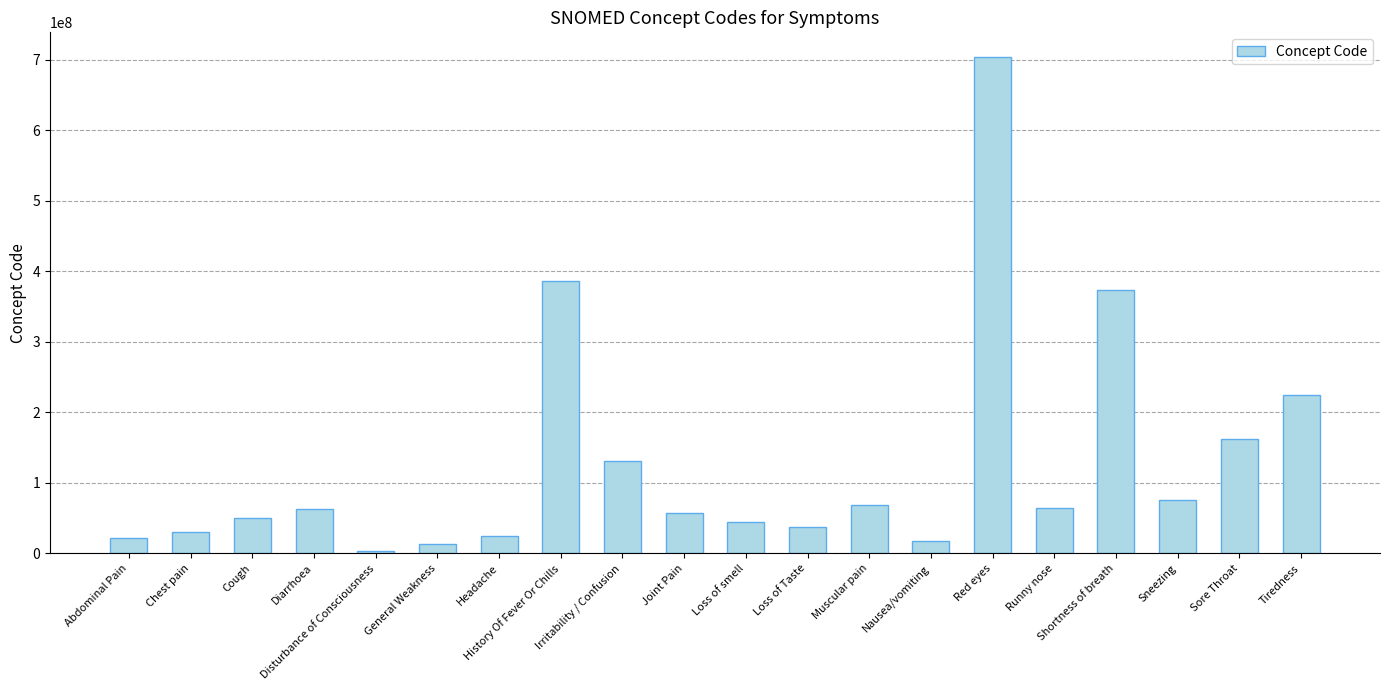

What is the difference between the maximum and minimum values?

700623999